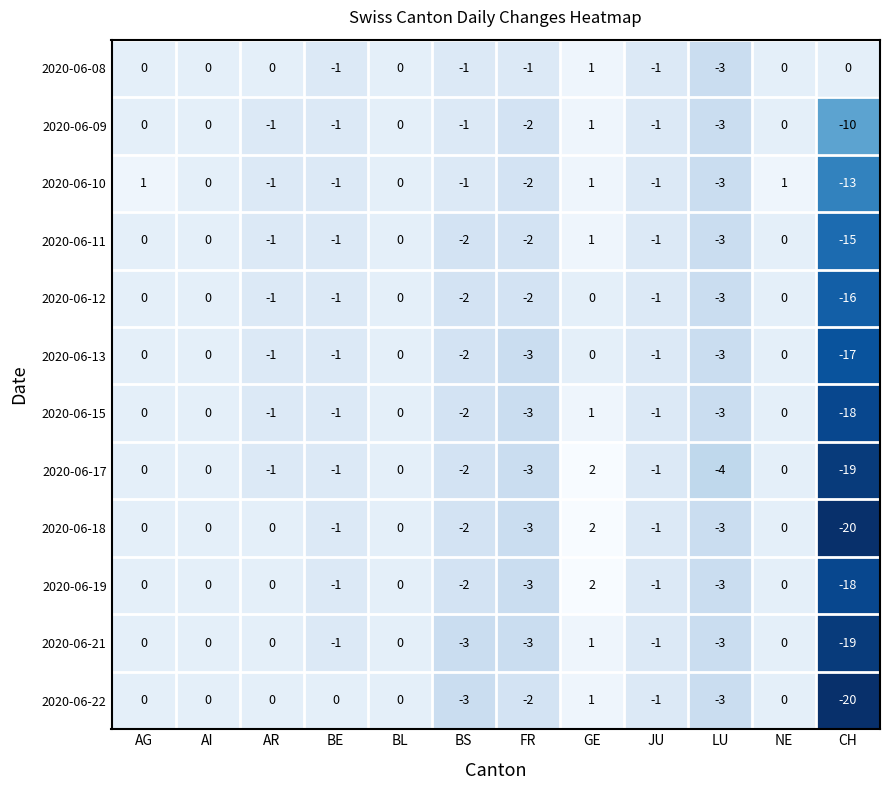

How many categories are shown in the chart?

12